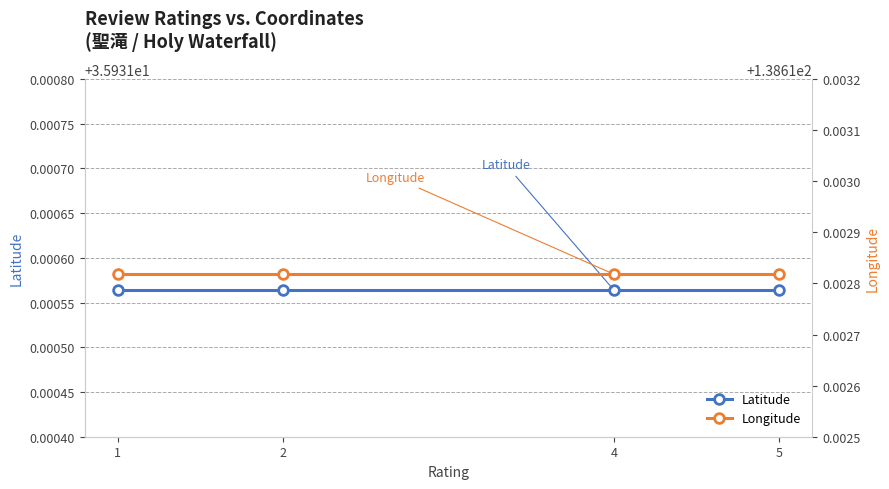

Which label corresponds to the largest value in the chart?

1